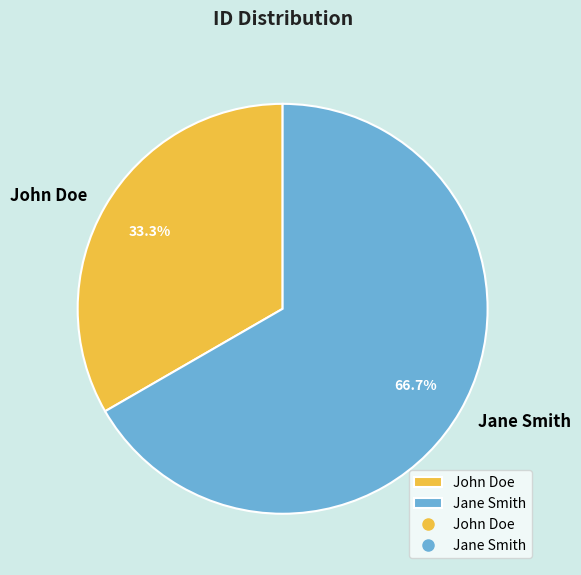

How many slices are in this pie chart?

2